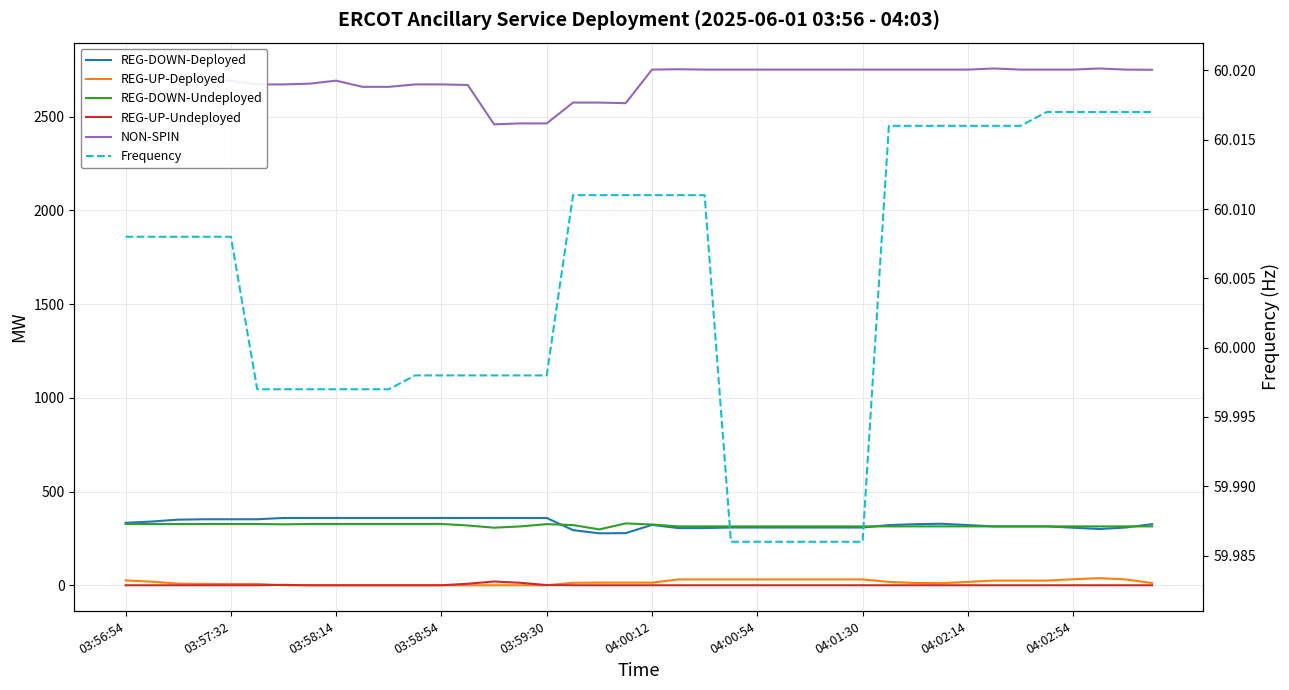

Does the chart have visible grid lines?

Yes